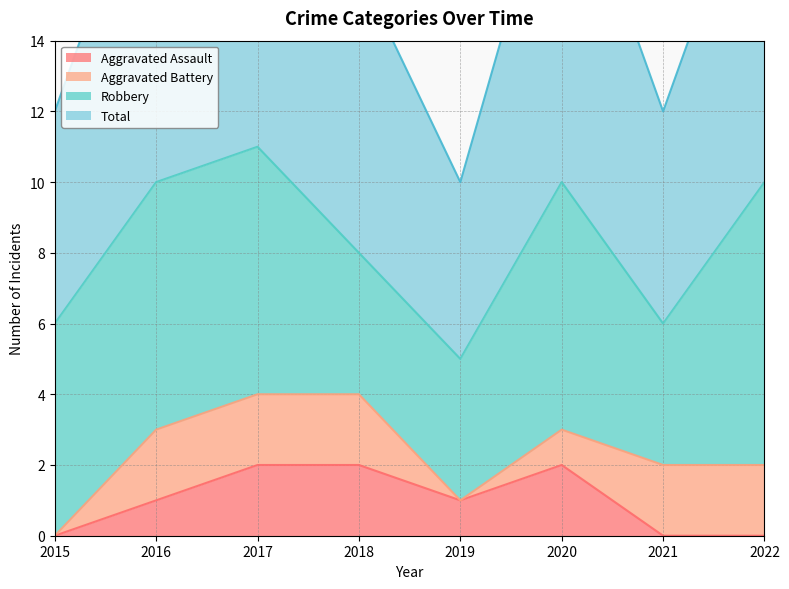

What is the difference between the highest and lowest values at 2018?

6